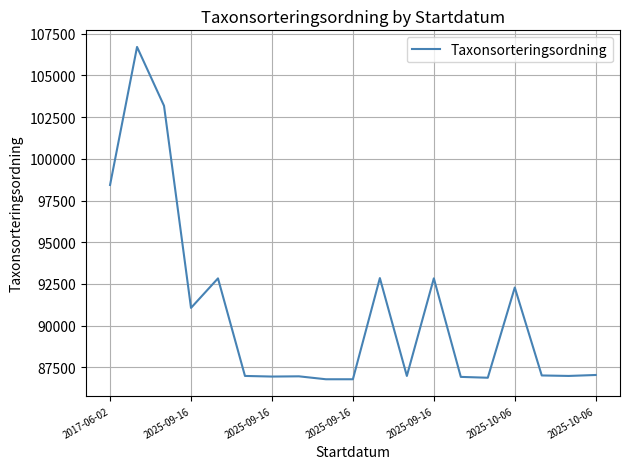

What is the minimum value shown in the chart?

86782